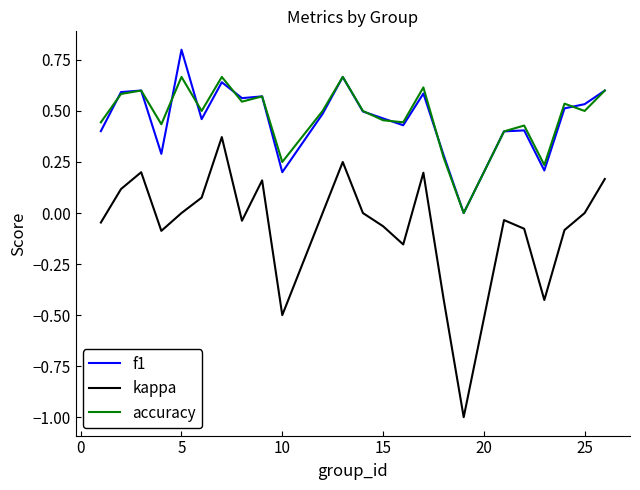

Rank the series by their maximum value, from lowest to highest.

kappa, accuracy, f1